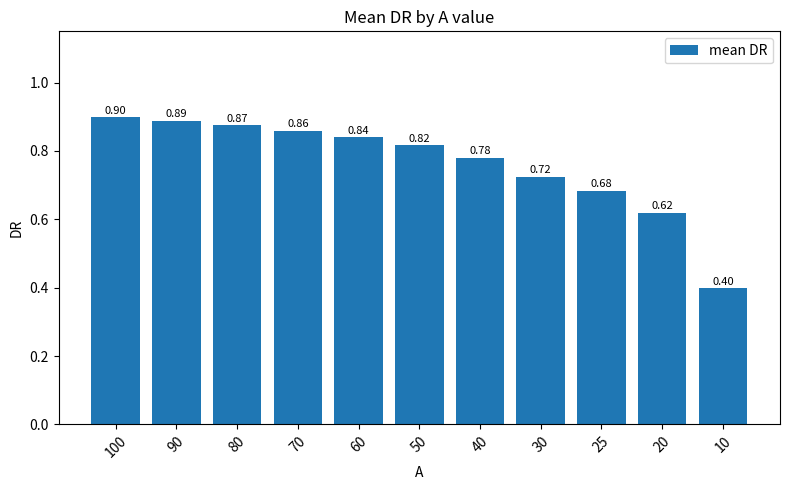

What is the difference between the maximum and minimum values?

0.5